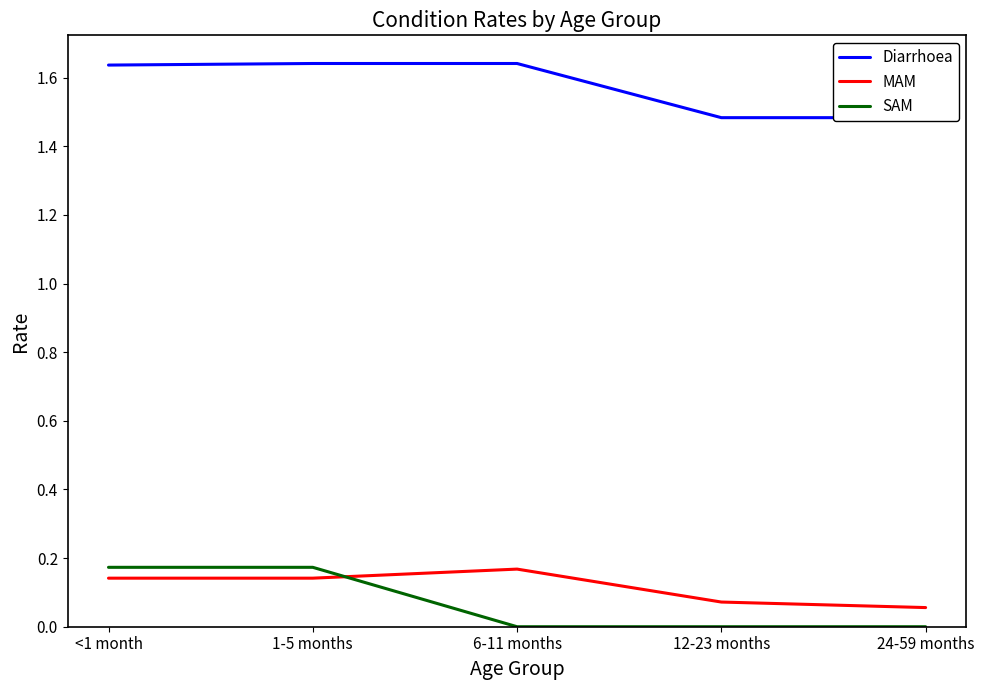

The Diarrhoea series shows 2.4 at 12-23 months. True or false?

False